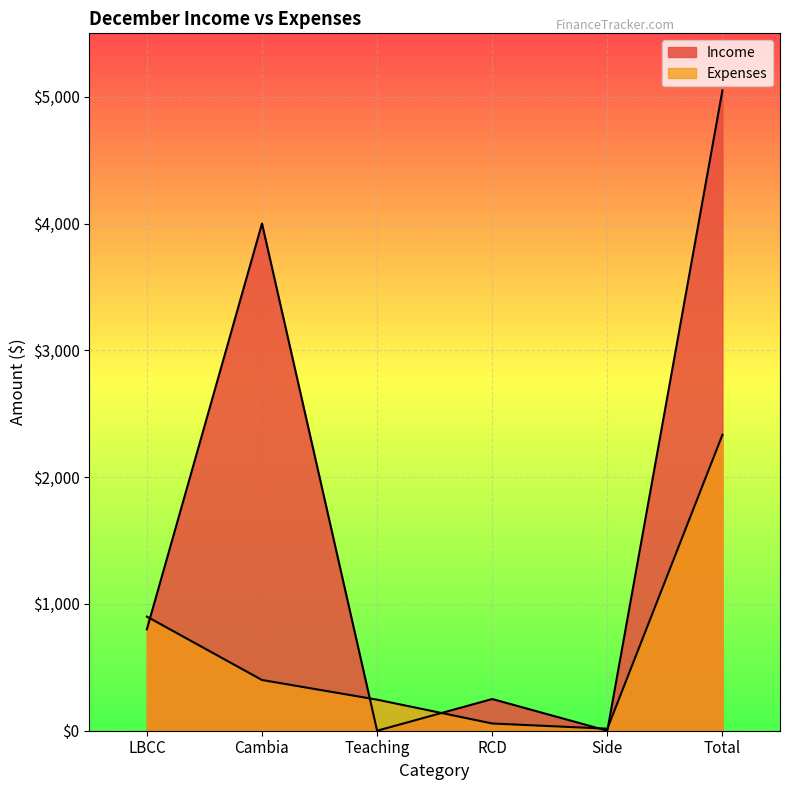

Reading right to left, extract all data points from this chart.

Income: Total=5050	Side=0	RCD=250	Teaching=0	Cambia=4000	LBCC=800
Expenses: Total=2334	Side=16	RCD=57	Teaching=245	Cambia=400	LBCC=900